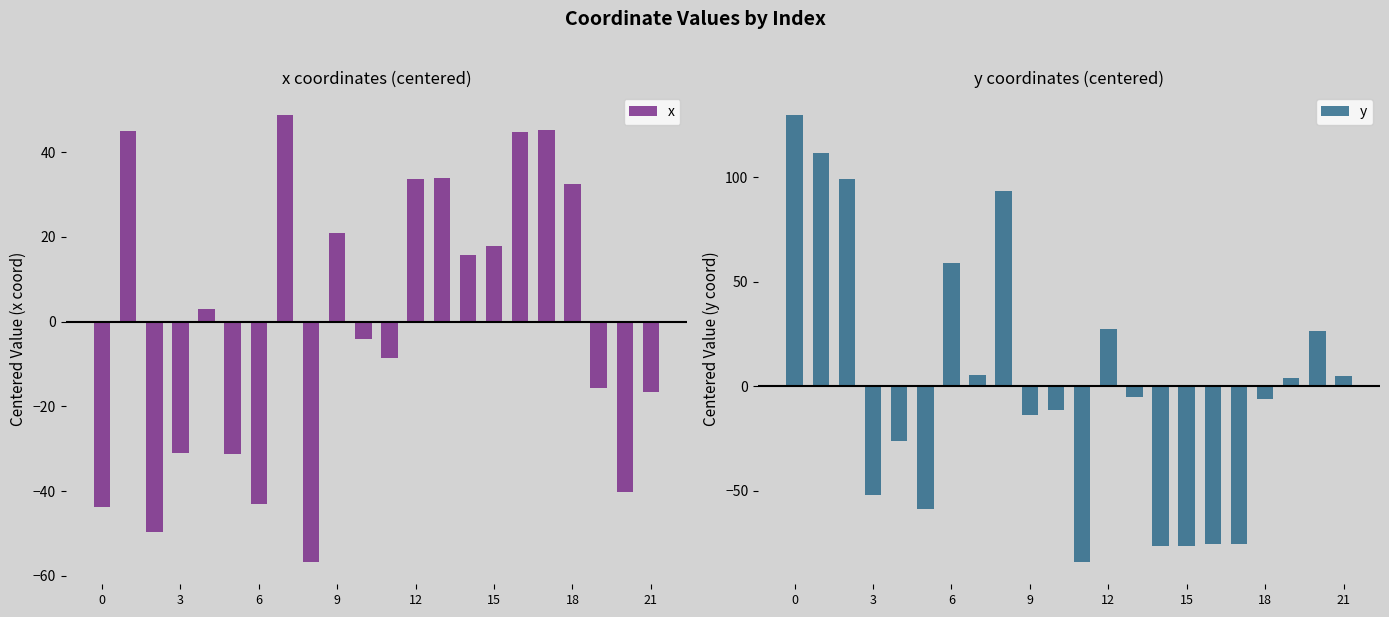

What is the difference between the x values at 16 and 15?

27.0